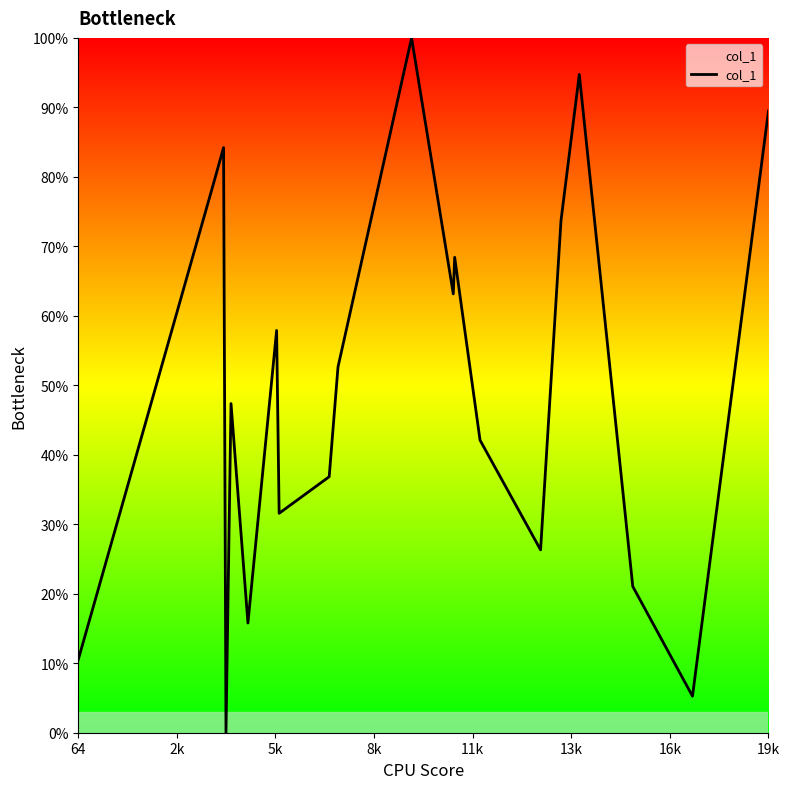

What is the greatest value displayed?

100.0